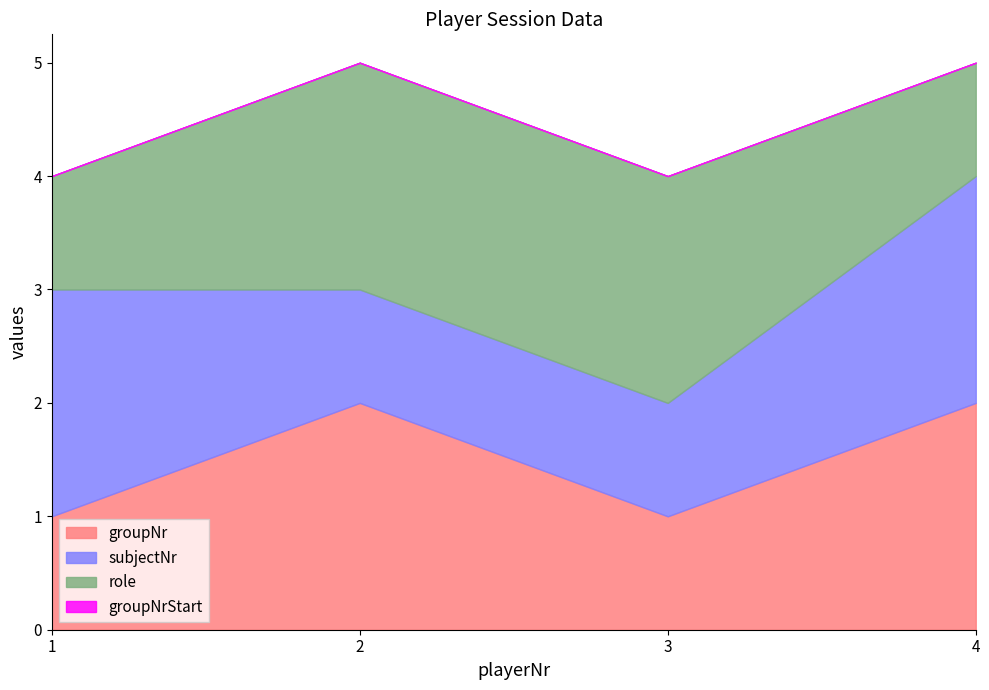

Between 1 and 4, which is larger?

4